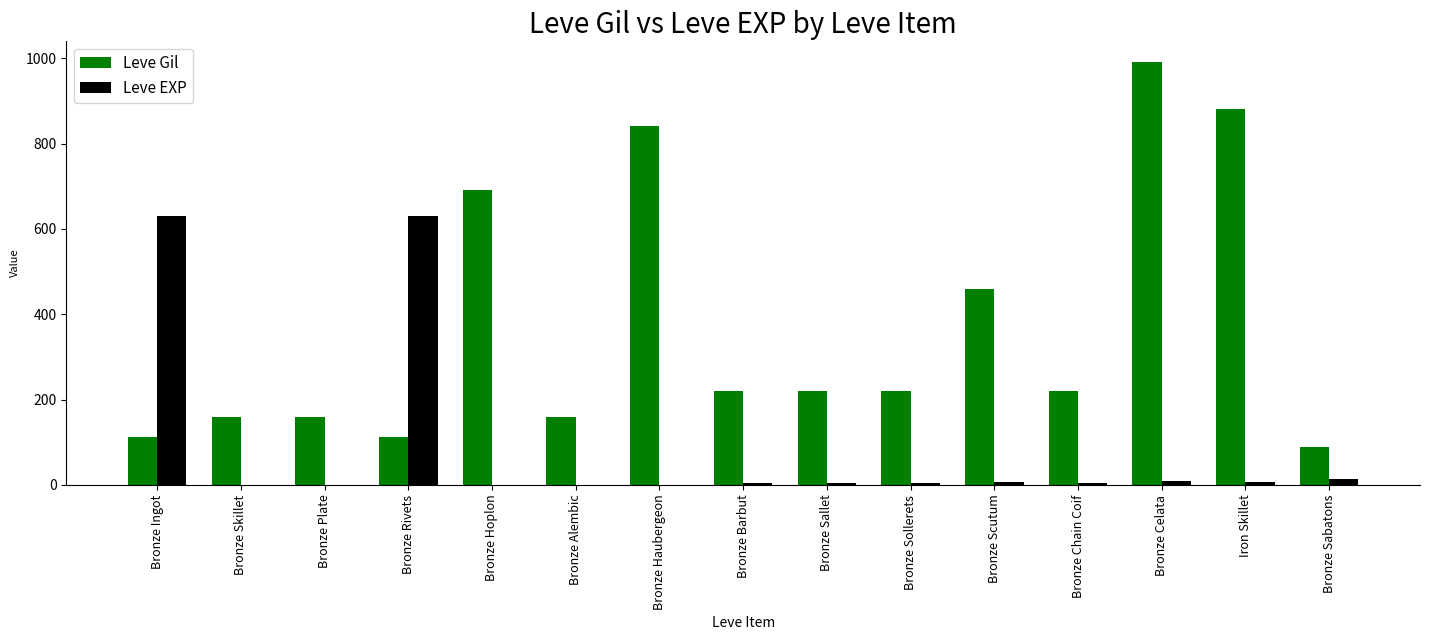

What is the maximum value for Leve Gil?

990